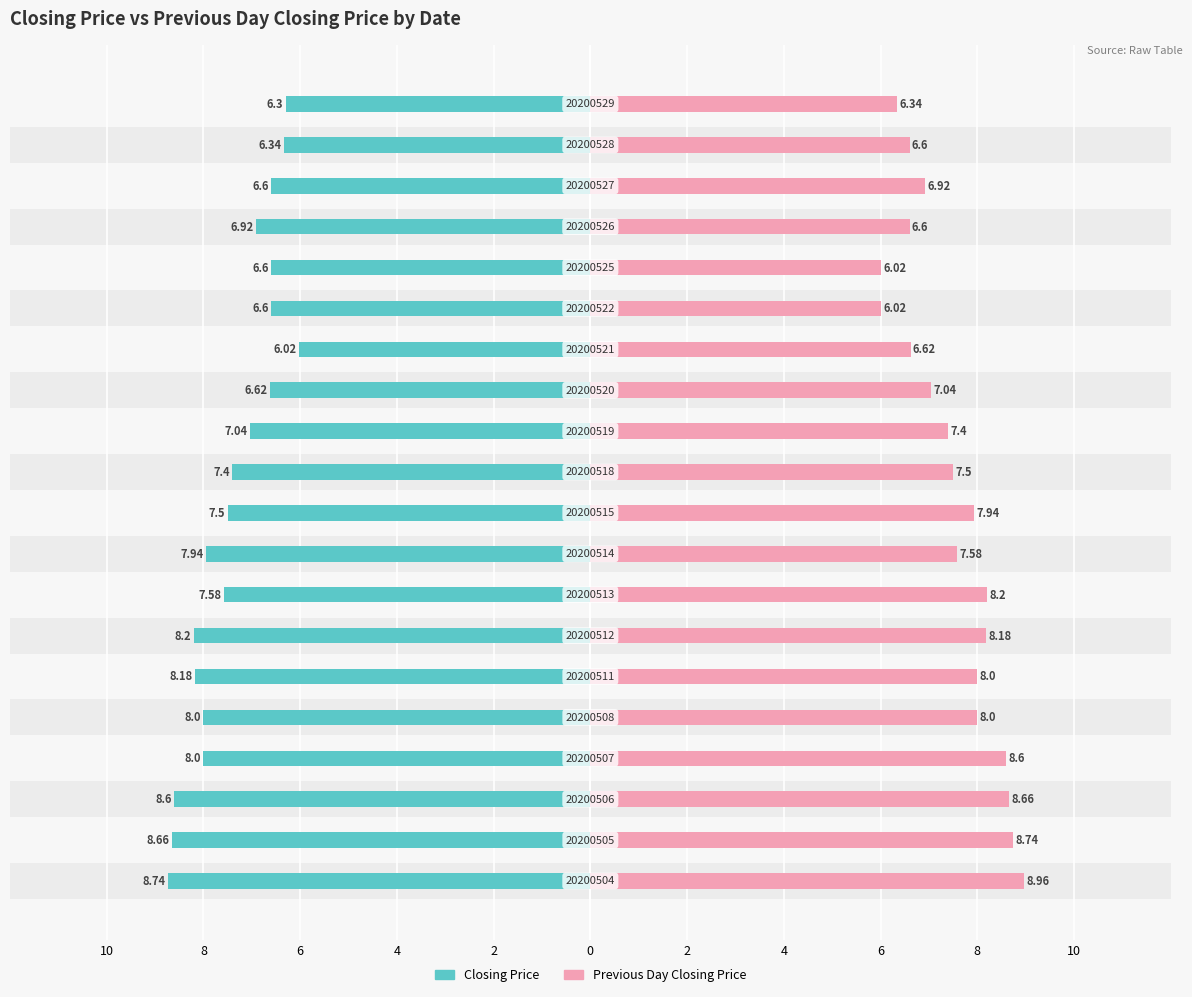

Rank the series by their average value, from highest to lowest.

Previous Day Closing Price, Closing Price